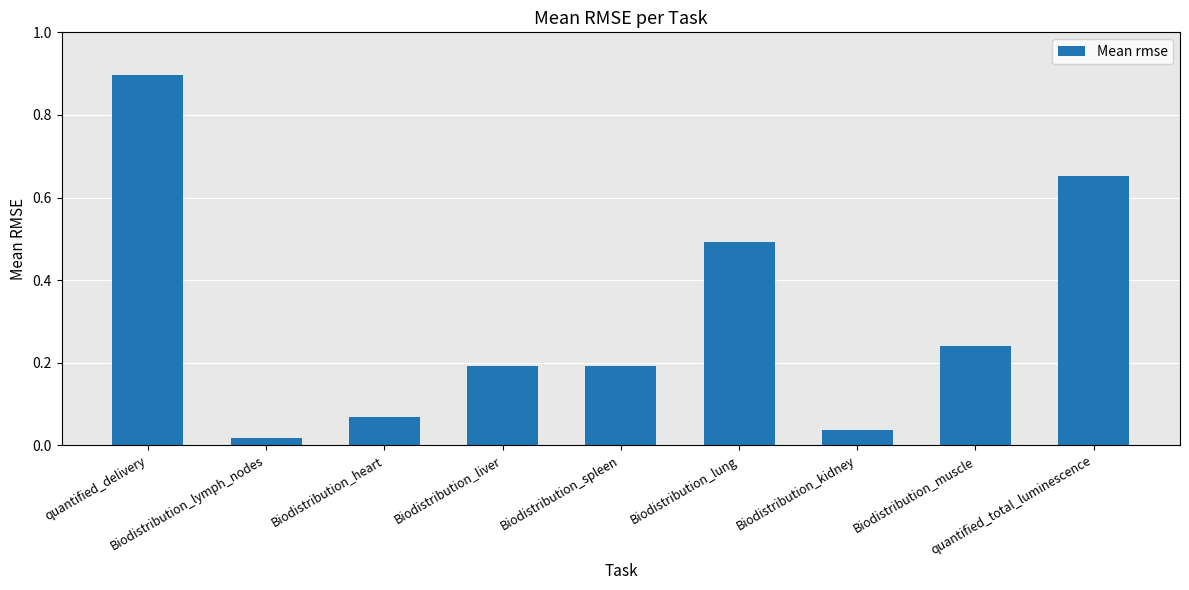

What is the label of the 8th bar from the right?

Biodistribution_lymph_nodes